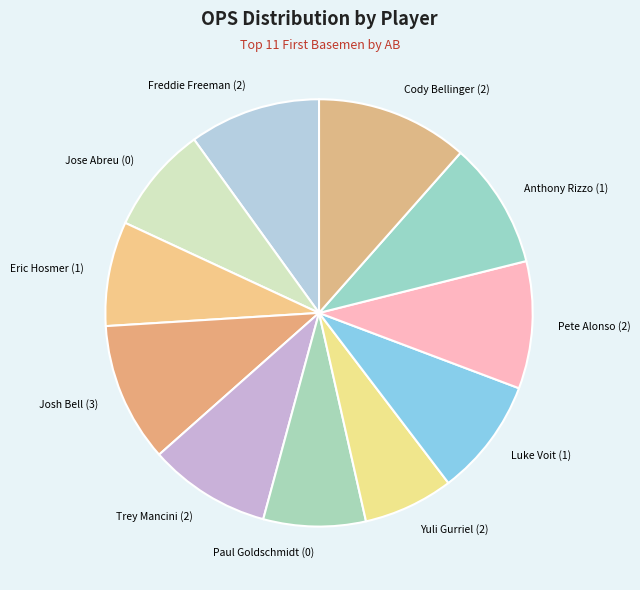

Do Luke Voit (1) and Freddie Freeman (2) together represent more than half of the pie?

No